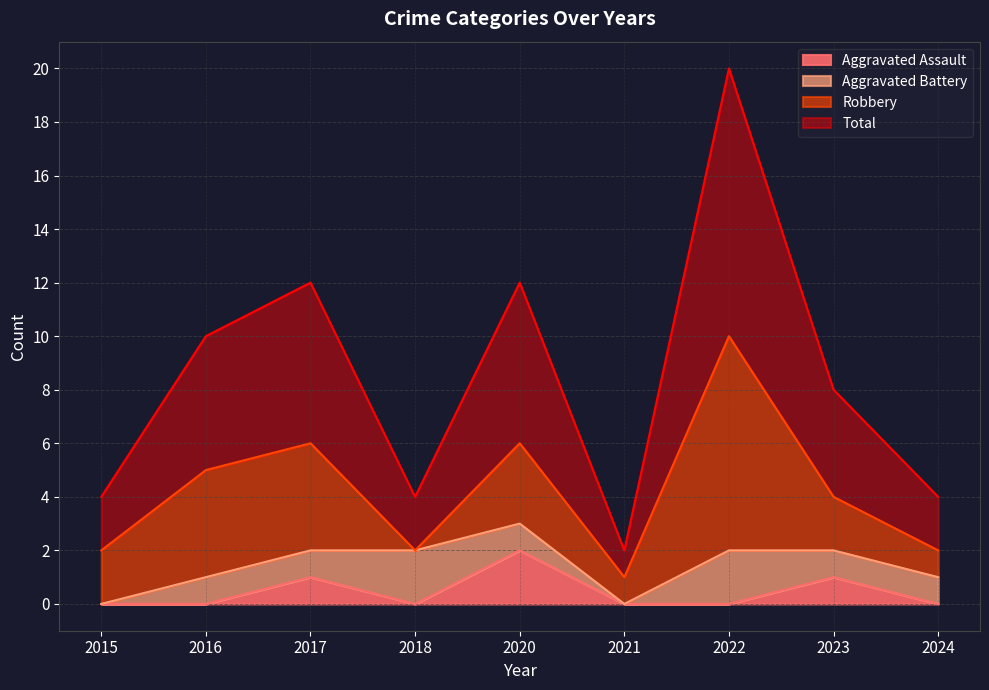

What value does the Total series have at 2021?

1